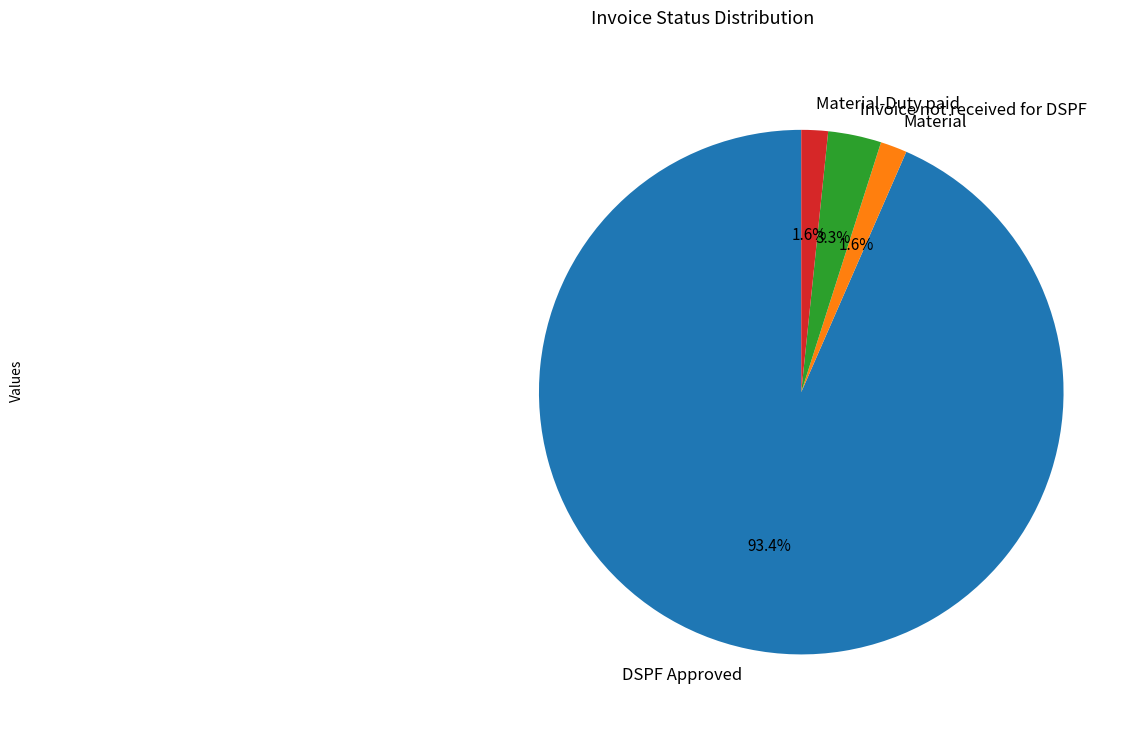

To the nearest percent, what portion does DSPF Approved represent?

93%